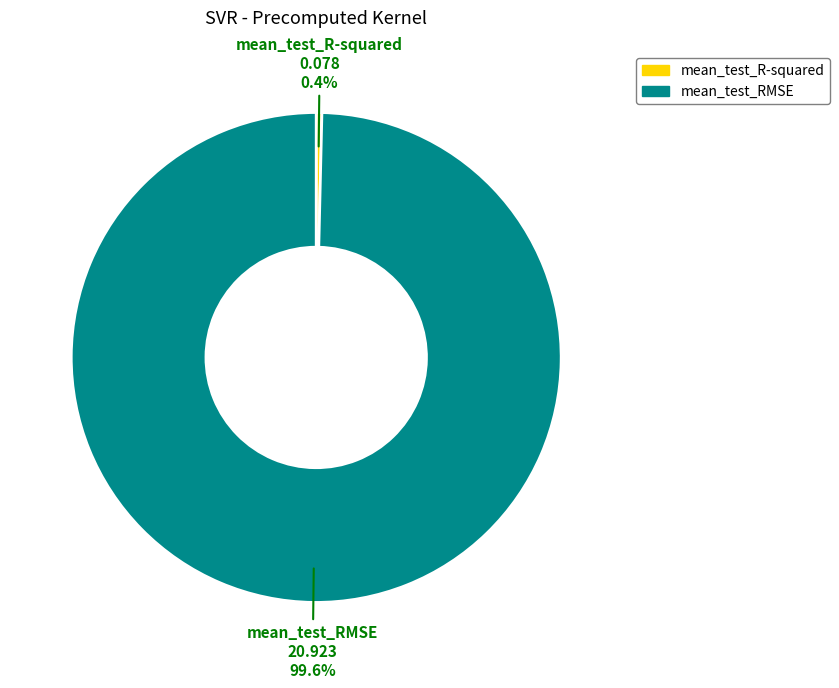

To the nearest percent, what percentage of the pie is mean_test_RMSE?

100%